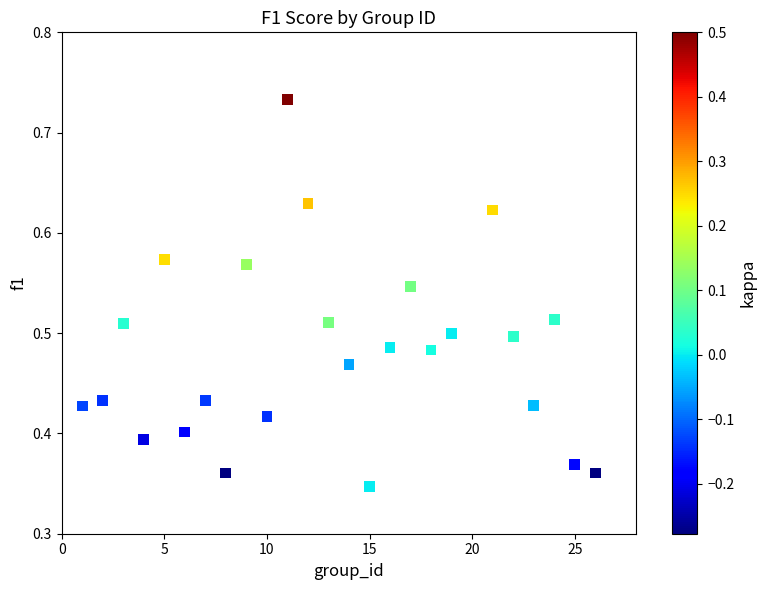

What is the range of X values (max minus min)?

25.0